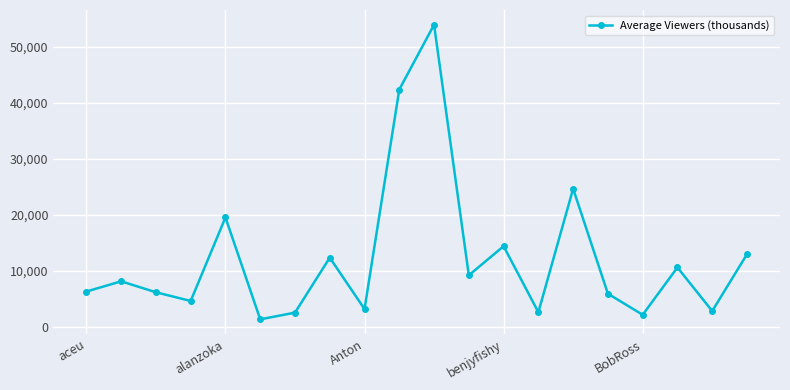

How many series are shown in this chart?

1